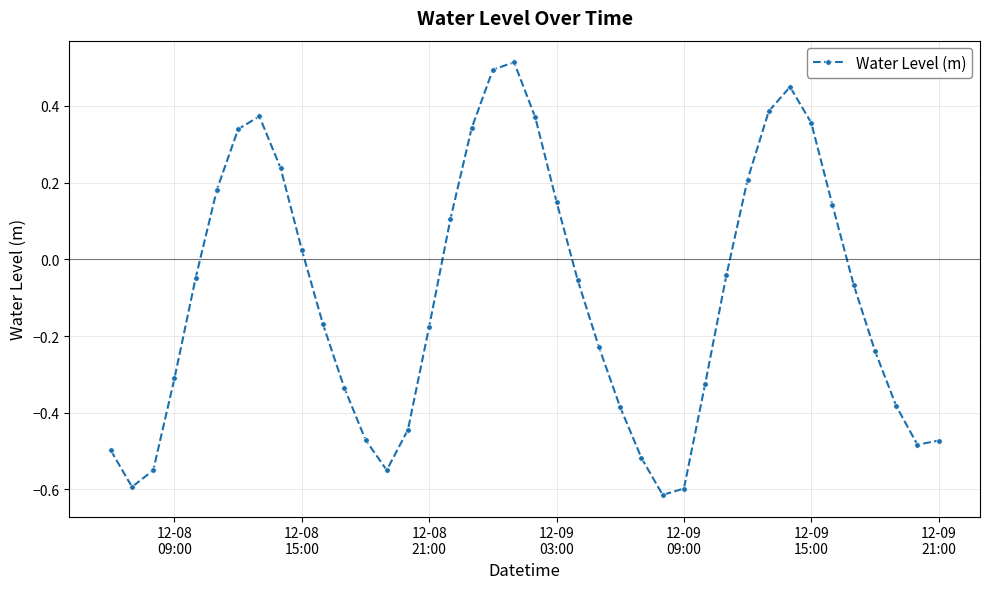

True or false: there are more than 2 points higher than both neighbors.

True